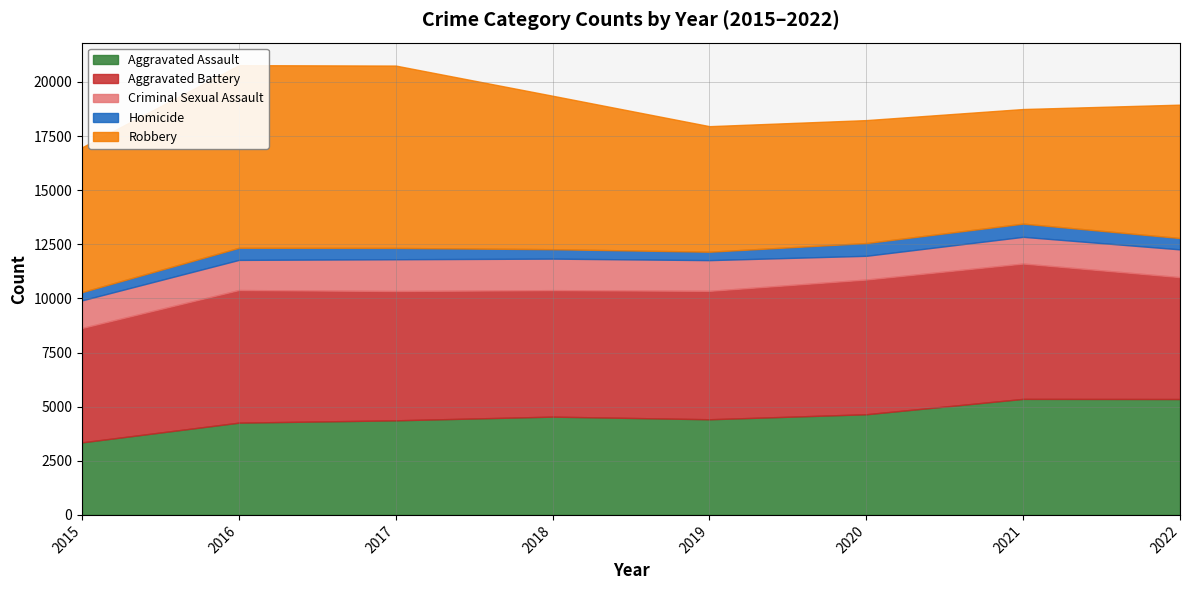

What is the value of the Aggravated Battery point at the 4th from the left?

5844